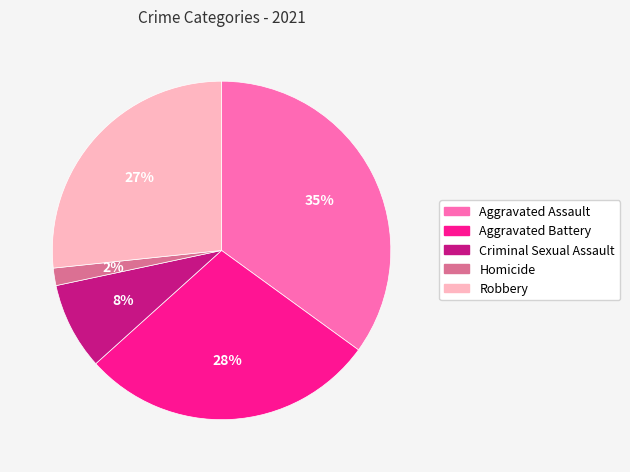

What percentage is the Criminal Sexual Assault slice, to the nearest percent?

8%